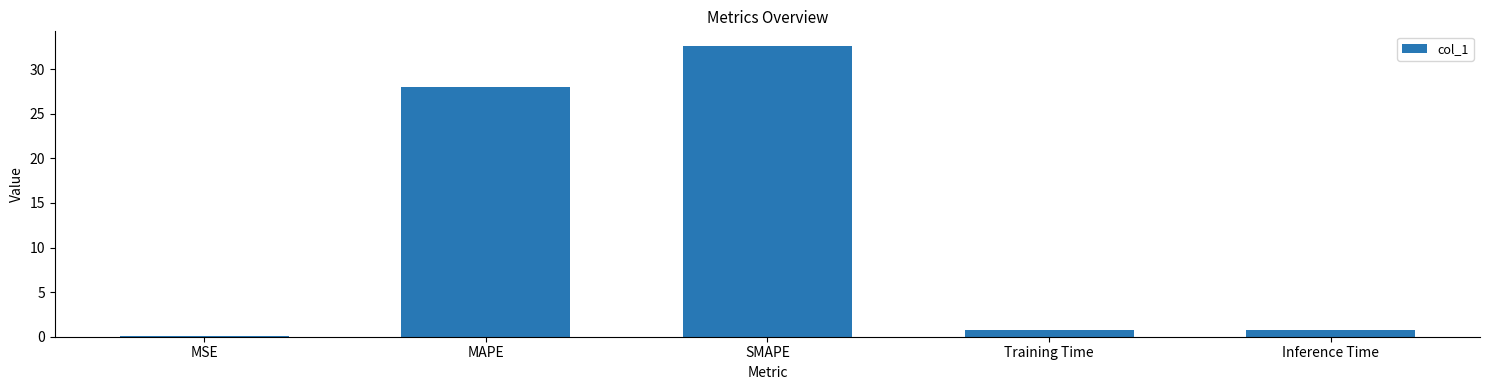

What is the maximum value shown in the chart?

32.6